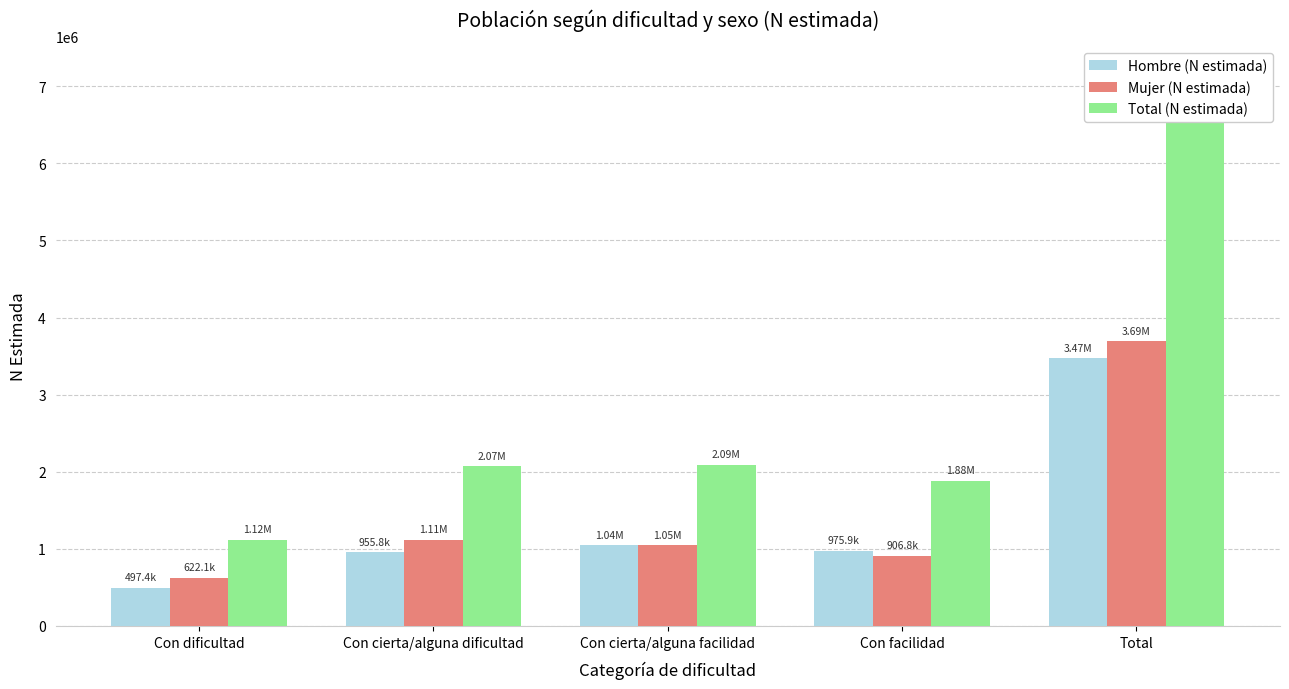

What is the spread (max minus min) of values at Con cierta/alguna dificultad?

1114604